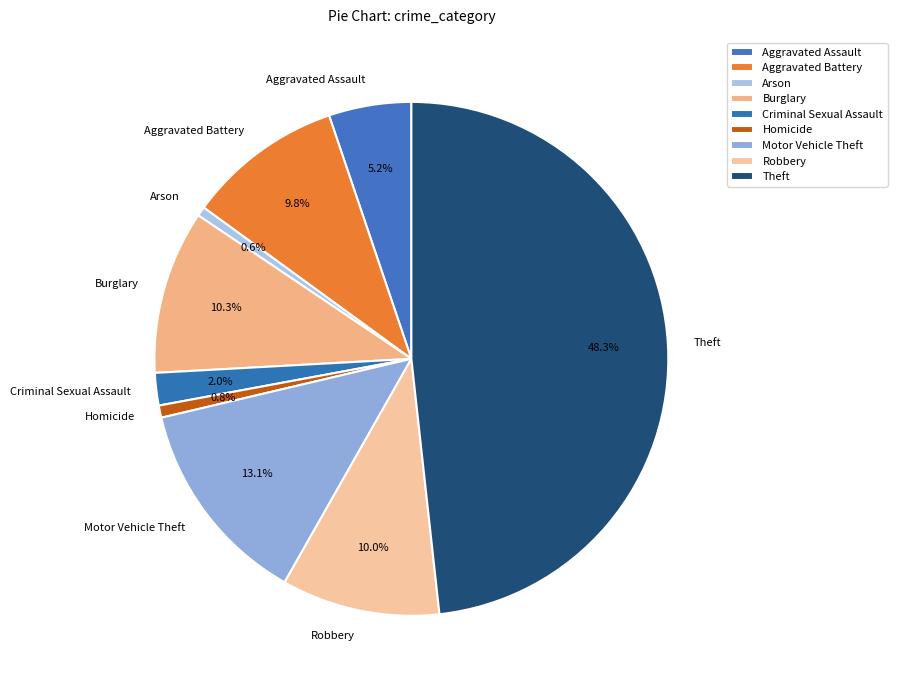

Between Motor Vehicle Theft and Robbery, which is larger?

Motor Vehicle Theft